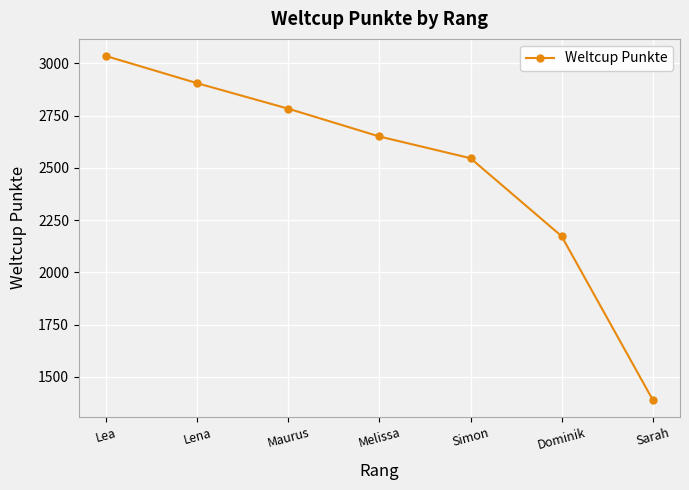

How many distinct data groups are displayed?

1